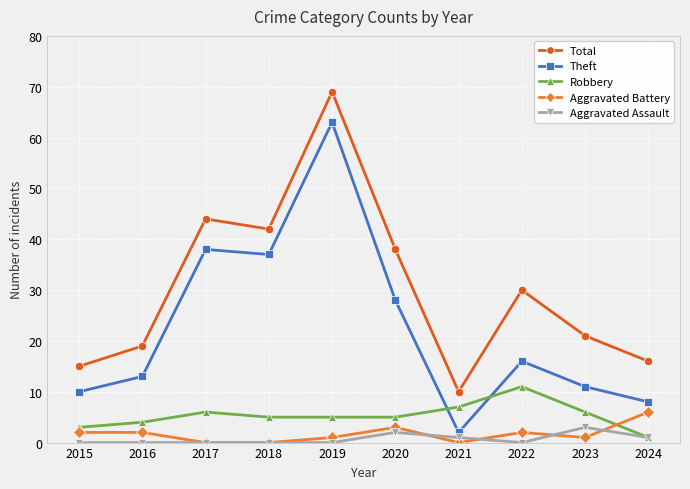

At which category is the sum across all series the highest?

2019